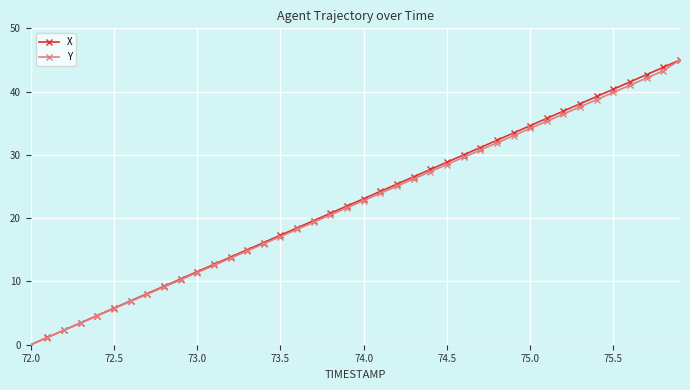

What is the value of the Y point at the 21st from the left?

22.8